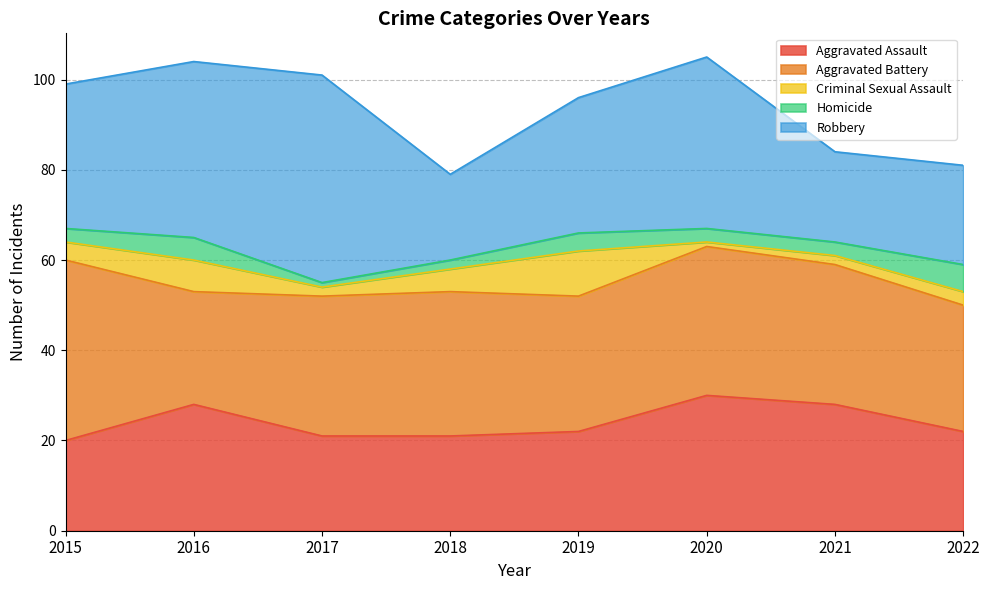

At which category does Criminal Sexual Assault reach its first local valley?

2017